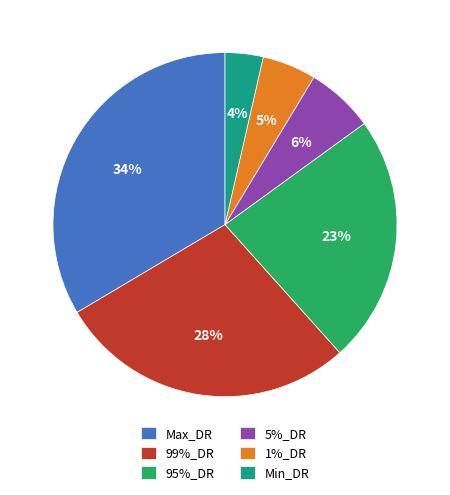

How many segments does this pie chart have?

6